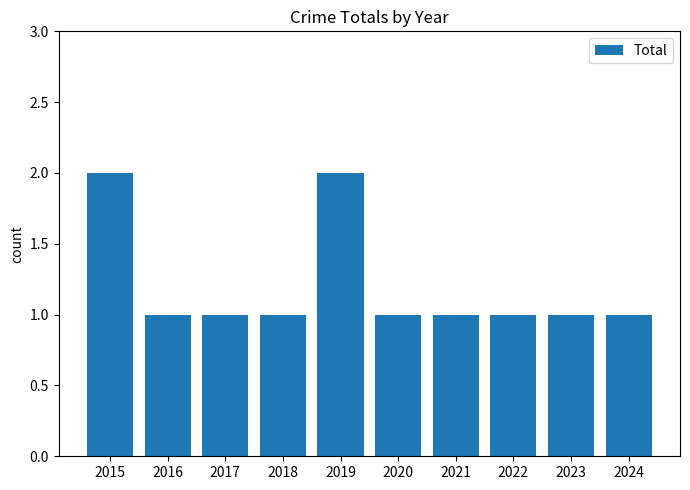

True or false: the data shows 0 at 2021.

False